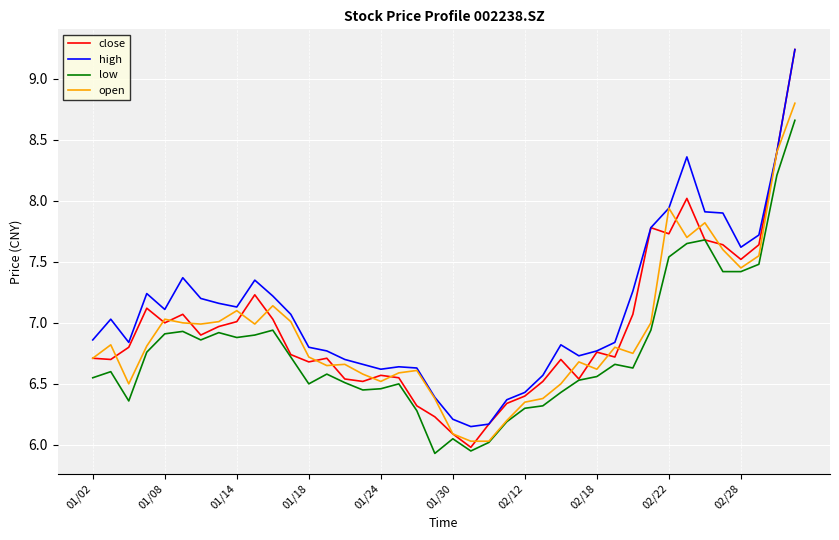

Which series has the widest spread of values?

close